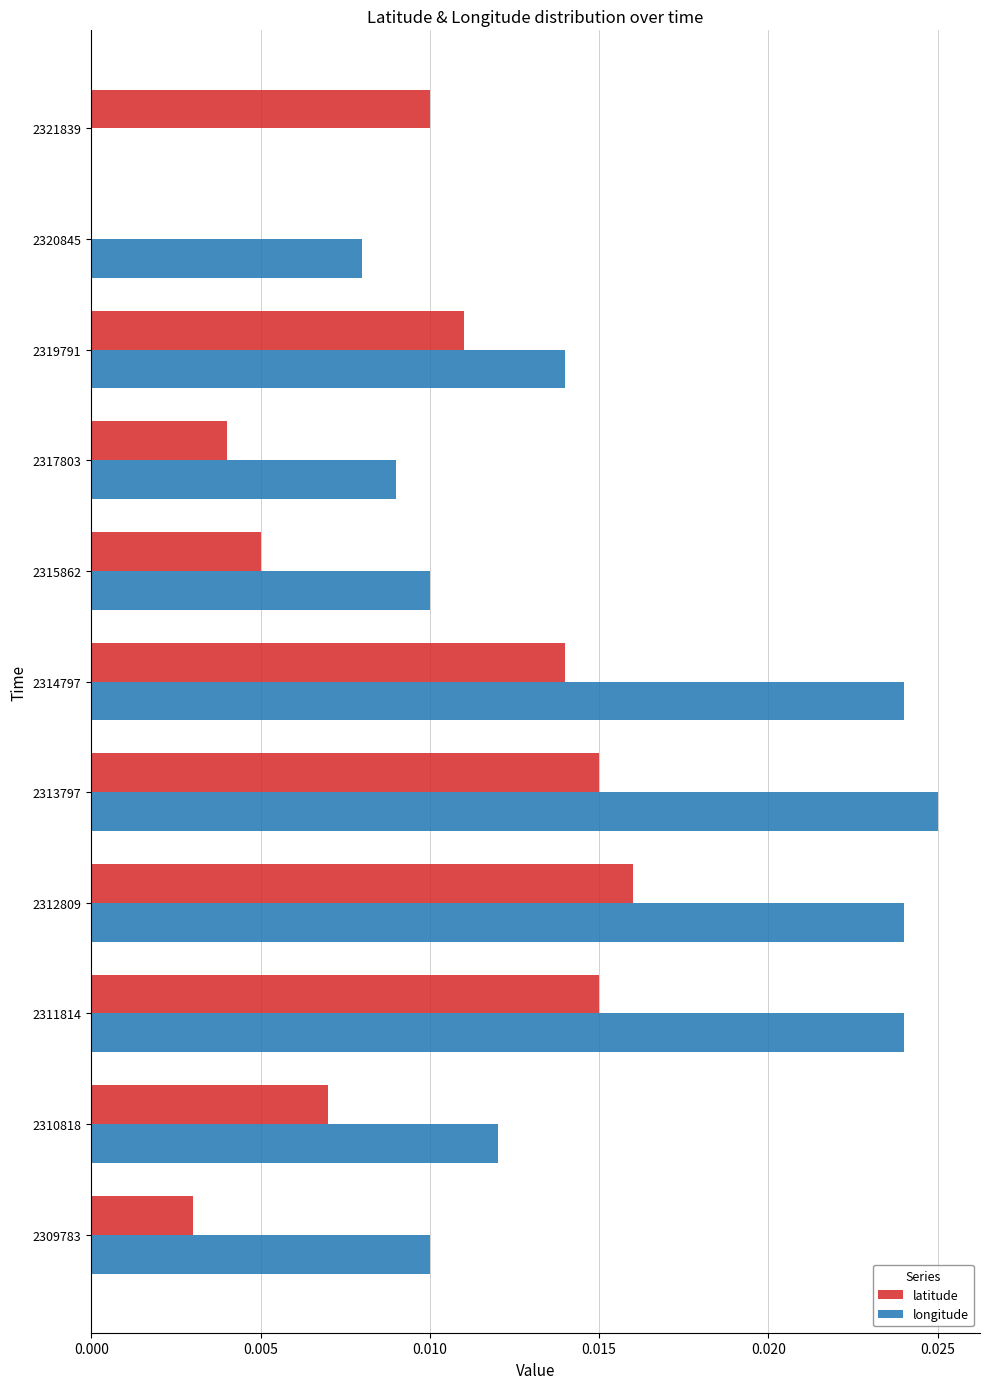

The value of longitude at 2309783 is 0.0. True or false?

True